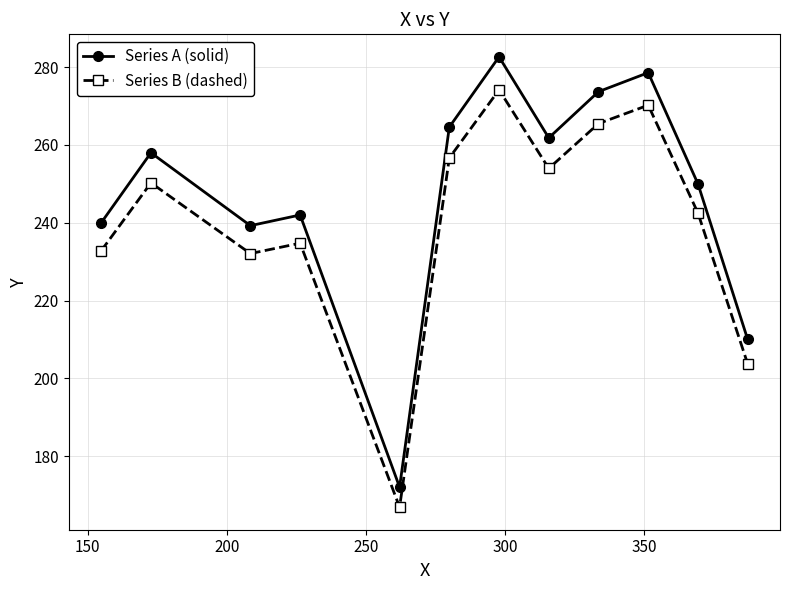

True or false: Series B (dashed) and Series A (solid) intersect in this chart.

False